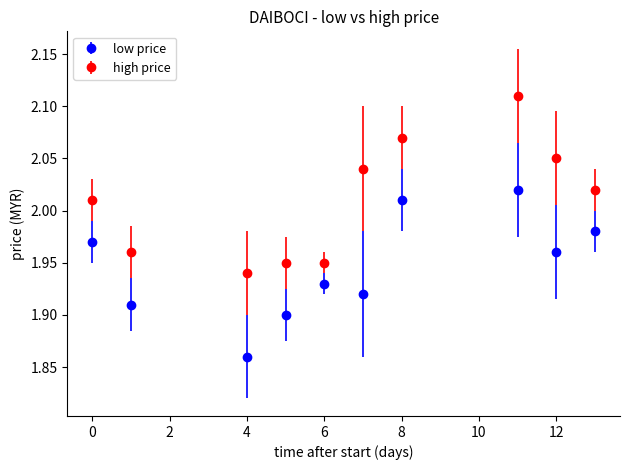

Which series has the largest range (max minus min)?

high price